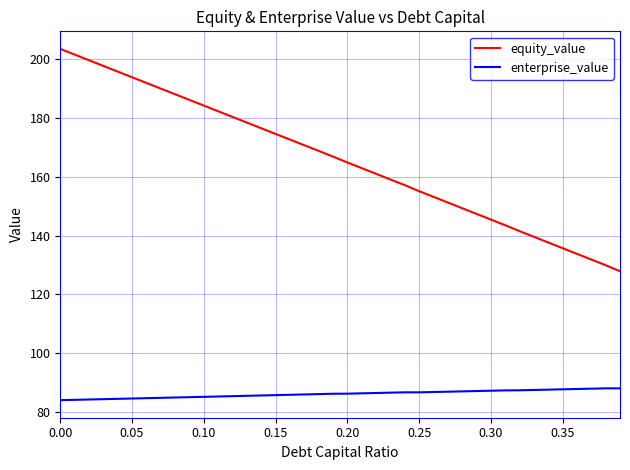

True or false: equity_value and enterprise_value intersect in this chart.

False